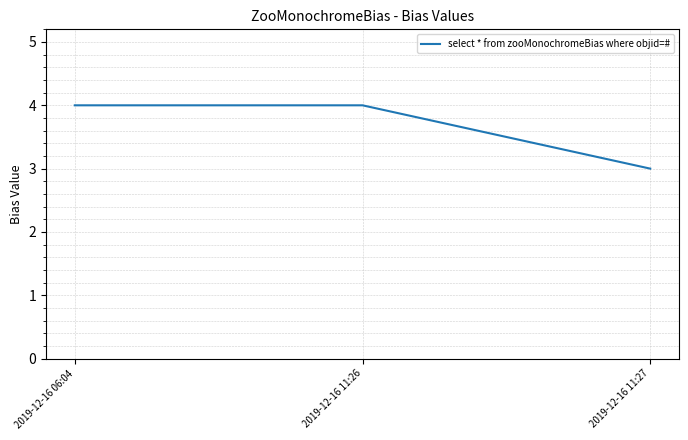

What is the difference between the maximum and minimum values?

1